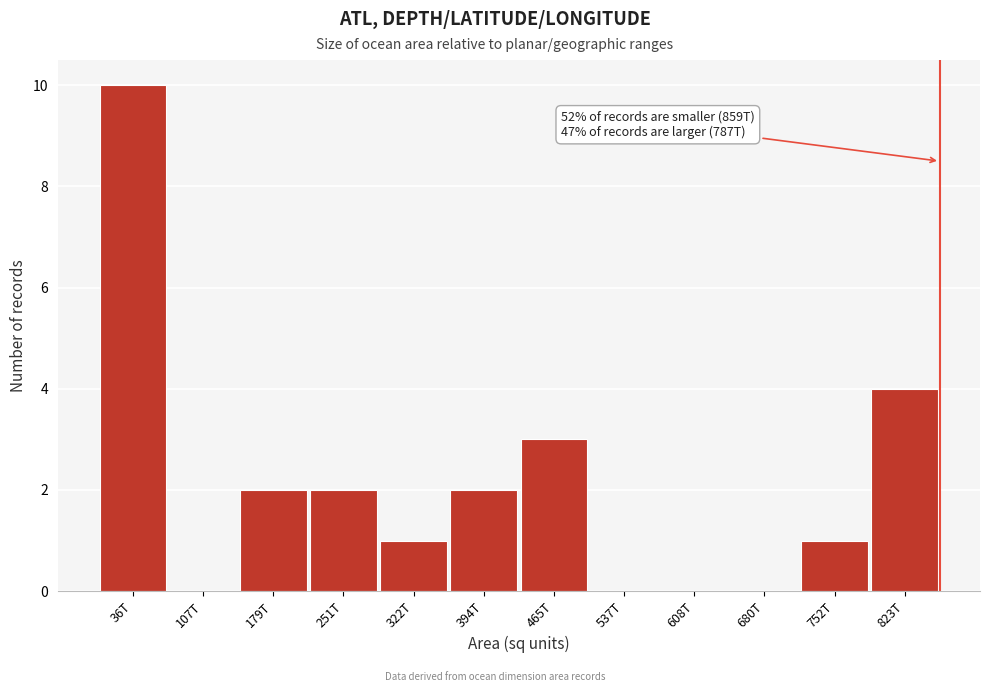

Reading left to right, list all the values displayed in this chart.

36T=10	107T=0	179T=2	251T=2	322T=1	394T=2	465T=3	537T=0	608T=0	680T=0	752T=1	823T=4